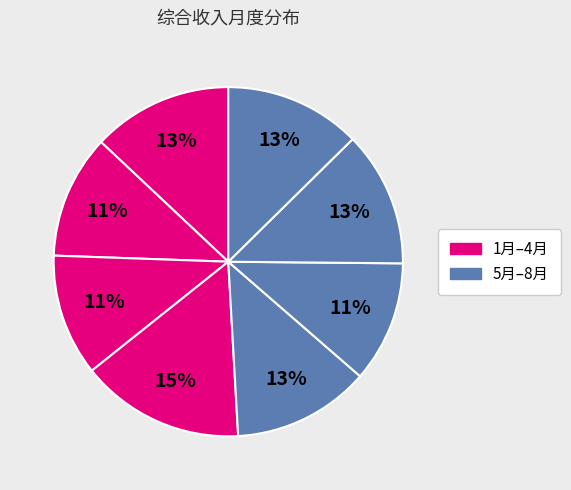

How many segments does this pie chart have?

8